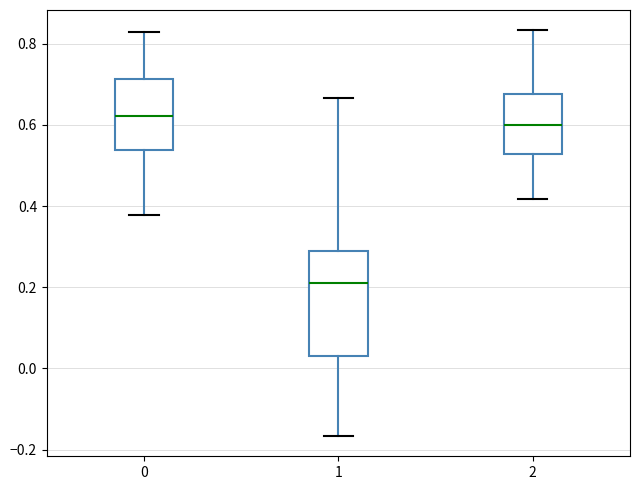

Comparing the boxes themselves (not the whiskers), which one is the tallest?

1